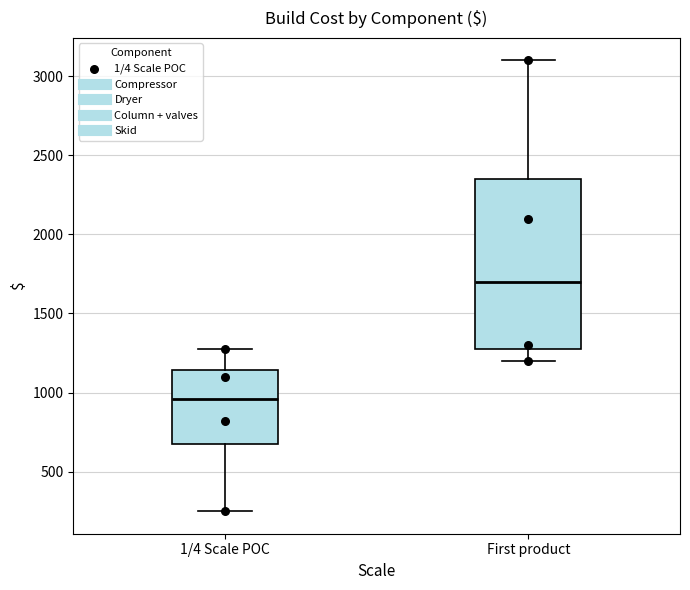

Where does the lower whisker of the box for 1/4 Scale POC end on the y-axis? The values are not printed on the chart, so give them approximately, as read against the axis.

250